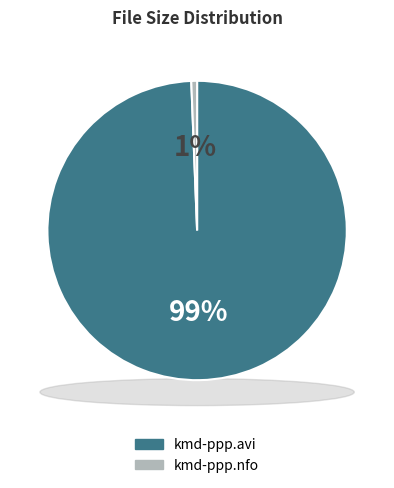

To the nearest percent, what percentage of the pie is kmd-ppp.nfo?

1%